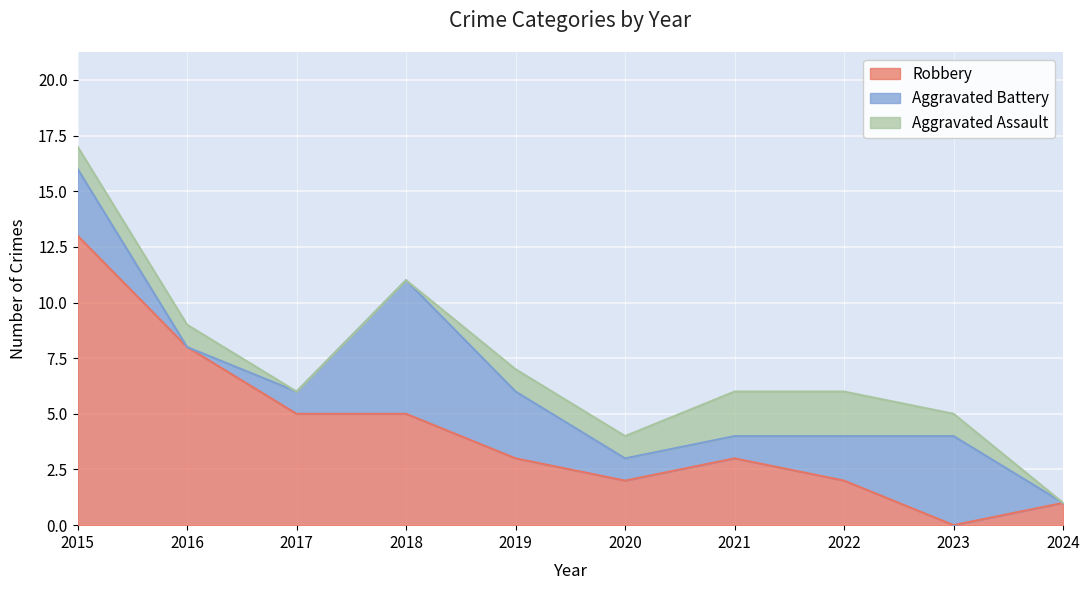

How many intersections are there between Aggravated Battery and Aggravated Assault?

2